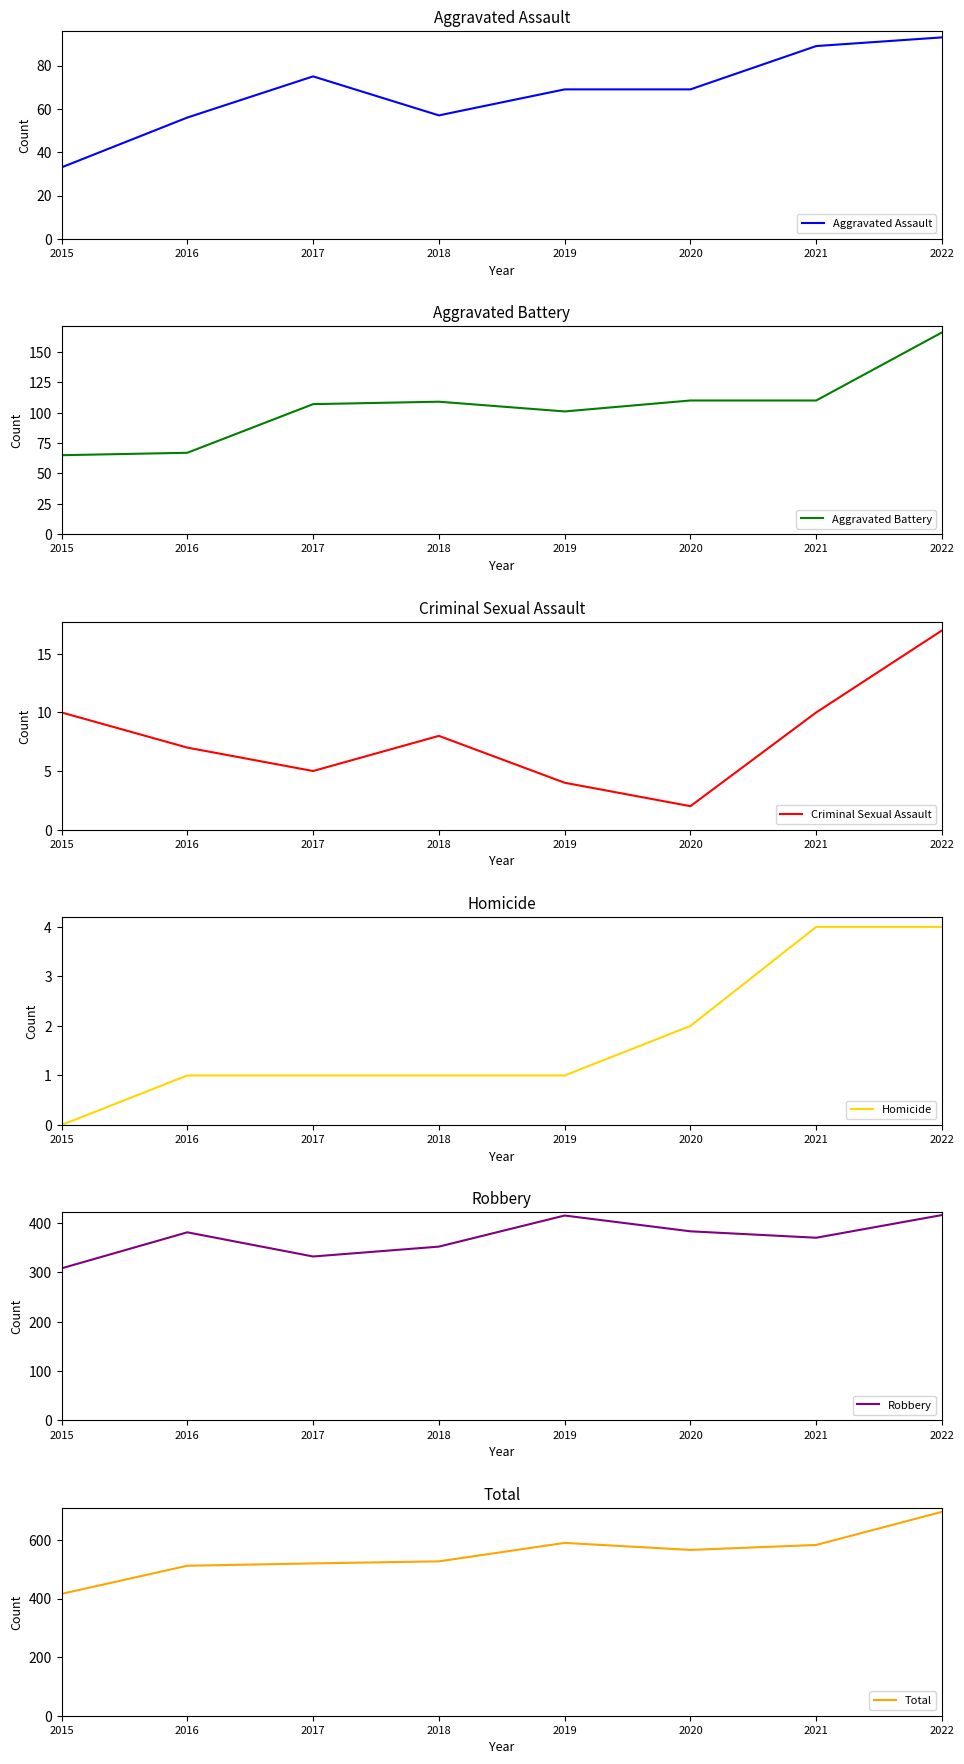

Reading right to left, transcribe all the data shown in this chart.

Aggravated Assault: 93	89	69	69	57	75	56	33
Aggravated Battery: 166	110	110	101	109	107	67	65
Criminal Sexual Assault: 17	10	2	4	8	5	7	10
Homicide: 4	4	2	1	1	1	1	0
Robbery: 416	370	383	415	352	332	381	308
Total: 696	583	566	590	527	520	512	416